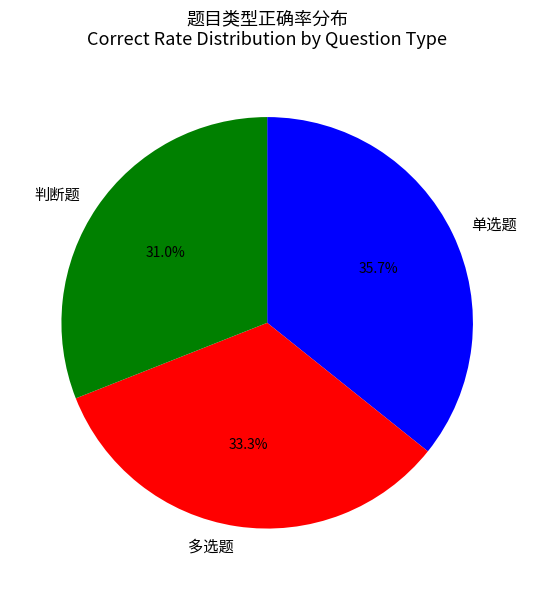

Which has a higher value, 判断题 or 单选题?

单选题